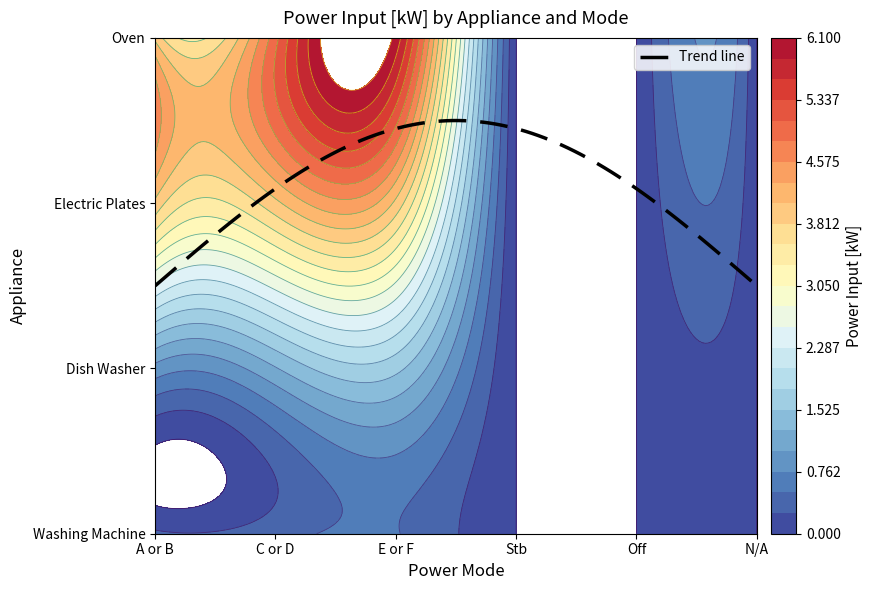

The value of Electric Plates at N/A is -1.8. True or false?

False